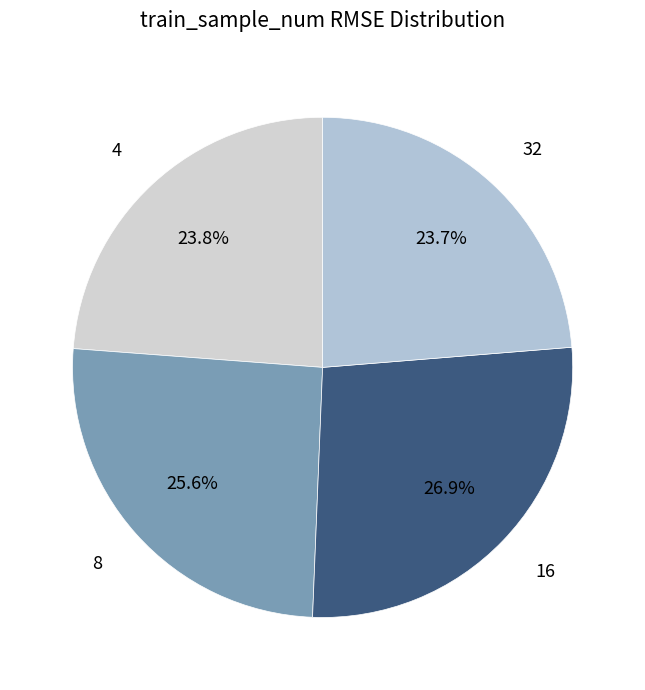

How many slices are in this pie chart?

4